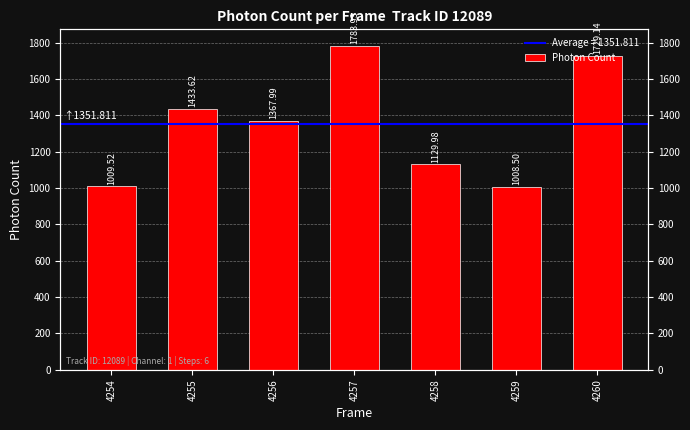

Where is the data nearest to the value 1396?

4256